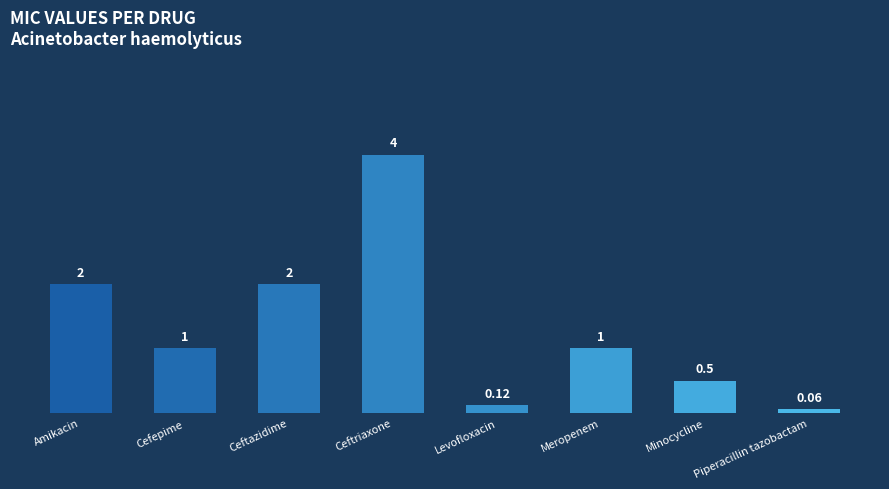

Where does the data first go above 1?

Amikacin